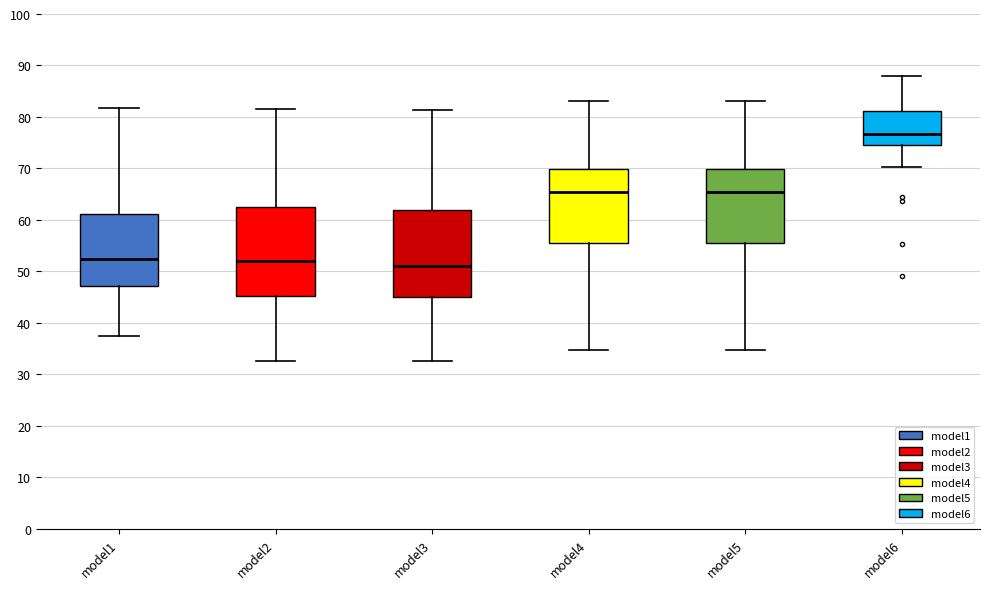

Reading left to right, transcribe this box plot: for each box, give where its median line is, the range the box spans, and where its two whiskers end, as read against the y-axis. The values are not printed on the chart, so give them approximately, as read against the axis.

model1: median 52, box 47 to 61, whiskers 37 to 82
model2: median 52, box 45 to 63, whiskers 33 to 82
model3: median 51, box 45 to 62, whiskers 33 to 81
model4: median 65, box 56 to 70, whiskers 35 to 83
model5: median 65, box 56 to 70, whiskers 35 to 83
model6: median 77, box 74 to 81, whiskers 70 to 88